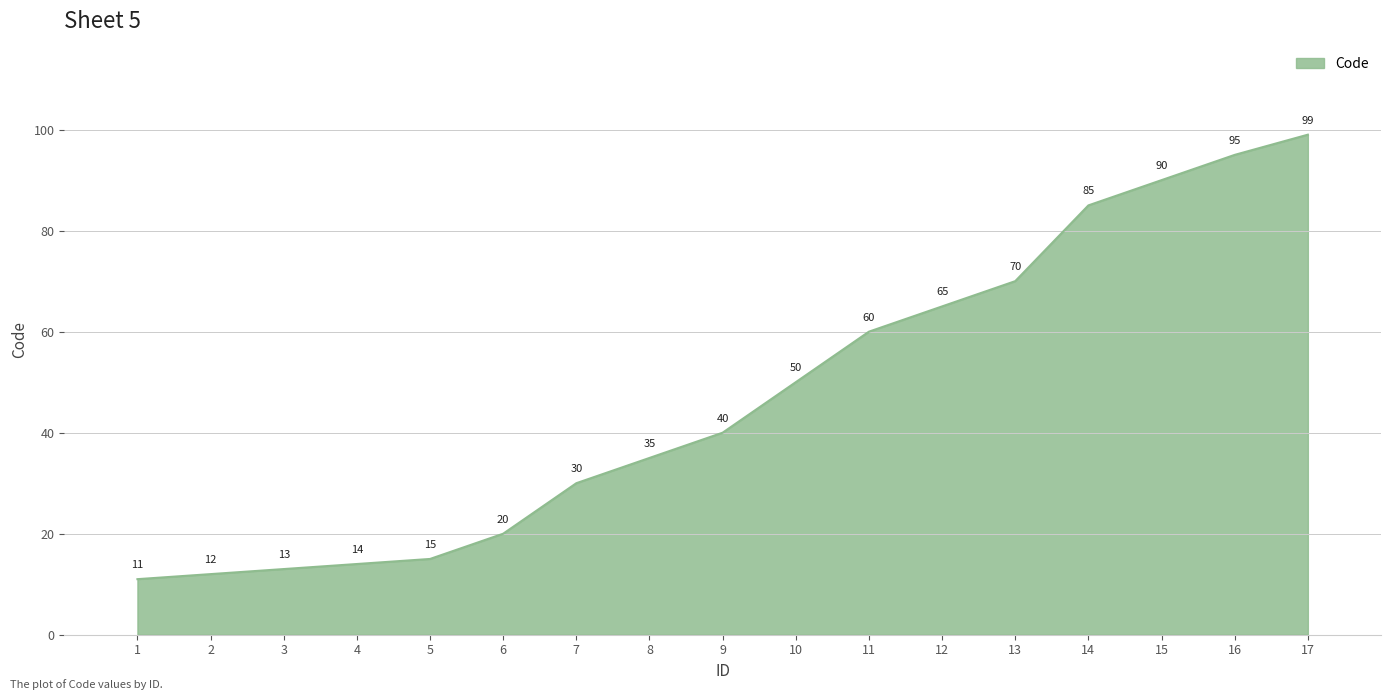

Approximately how many times larger is the value at 10 compared to 5?

3.3